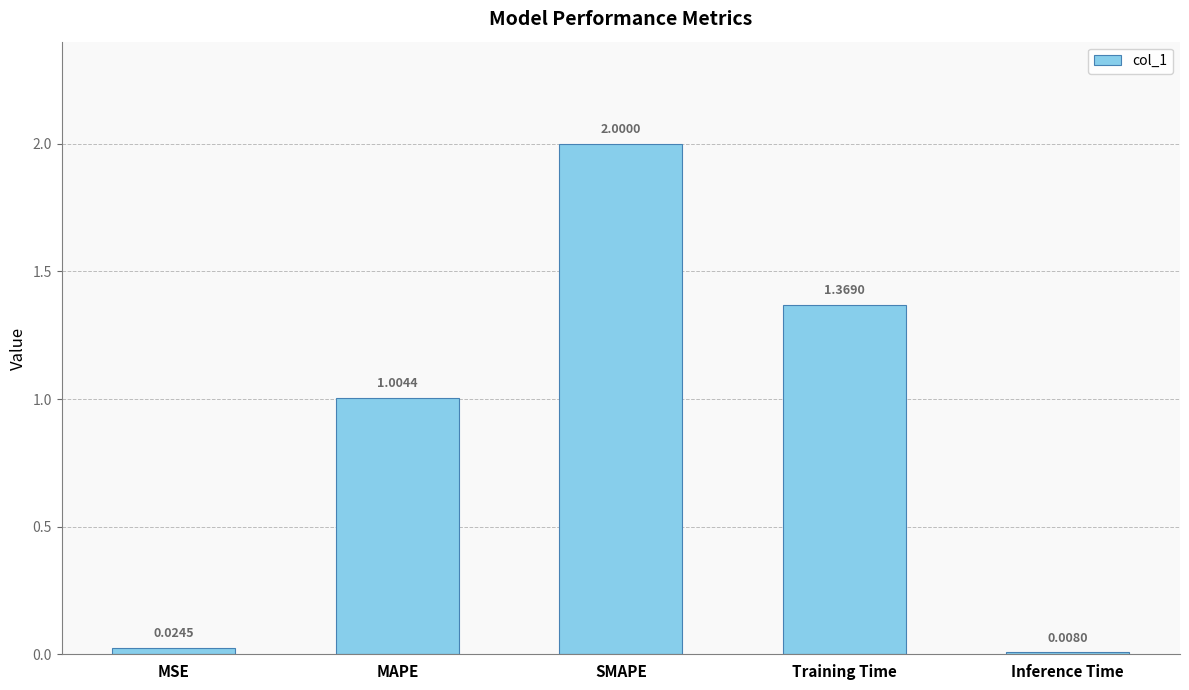

What is the label of the 4th bar from the right?

MAPE